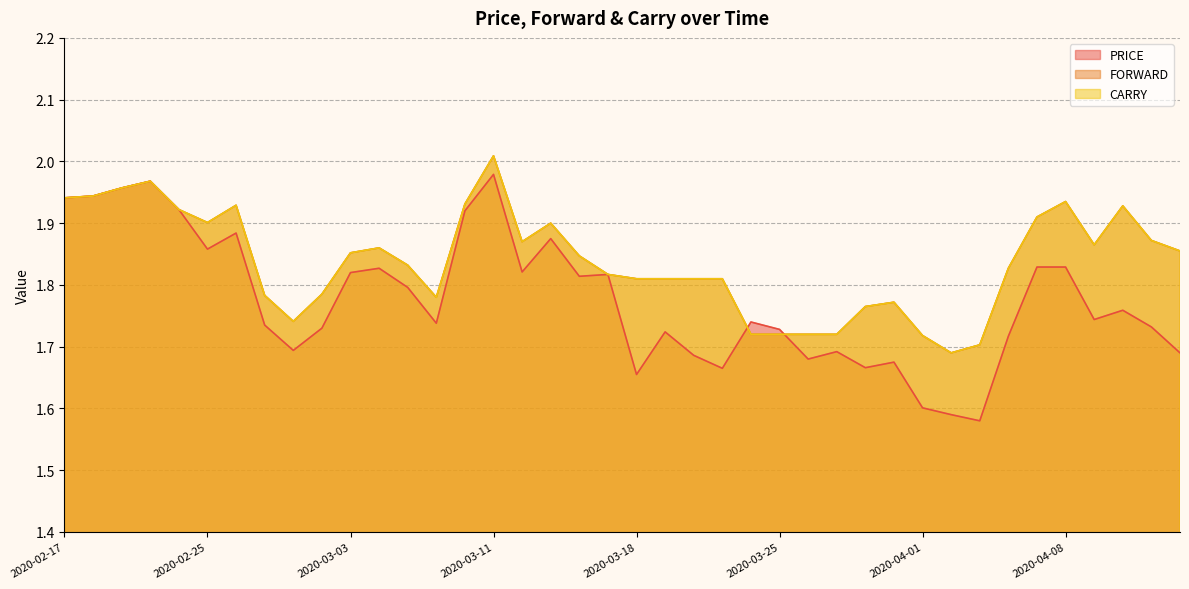

Between 2020-02-27 and 2020-02-20, which is larger?

2020-02-20